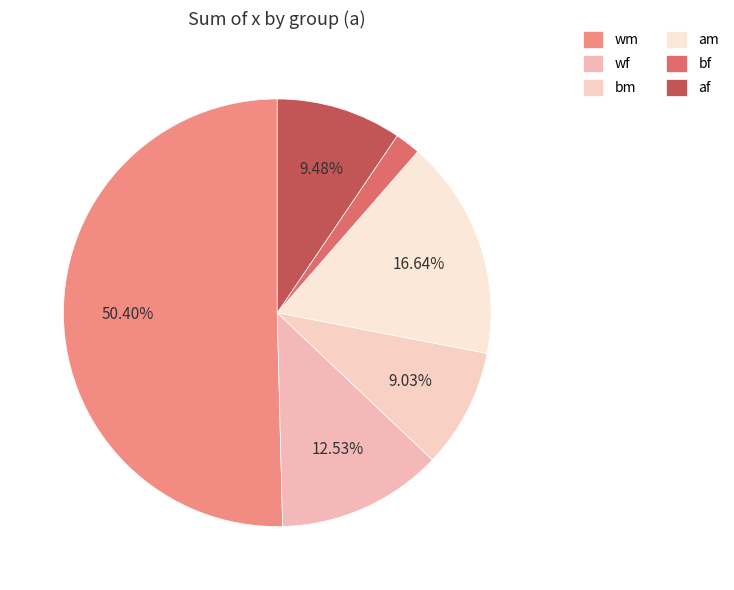

Count the number of slices in the pie.

6